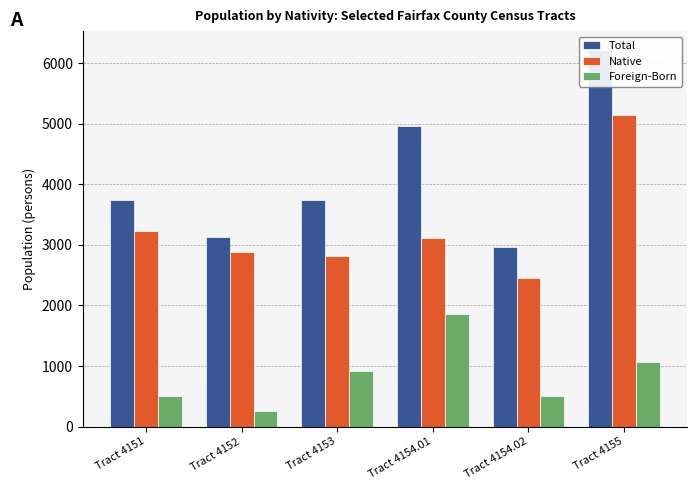

Between Tract 4151 and Tract 4154.02, which series saw the biggest shift?

Native